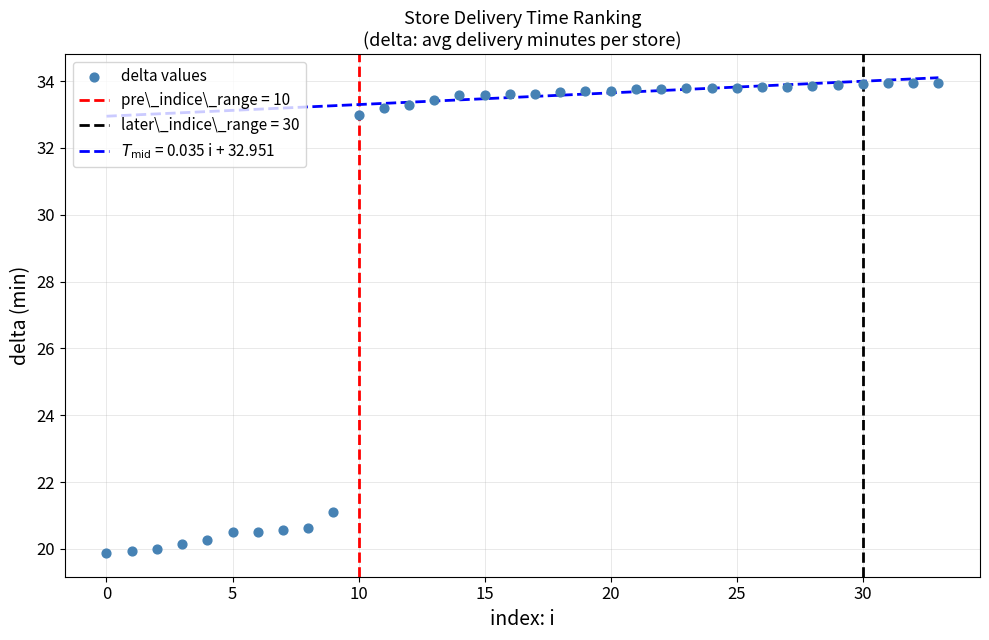

What Y value in the scatter plot is closest to 26?

21.1